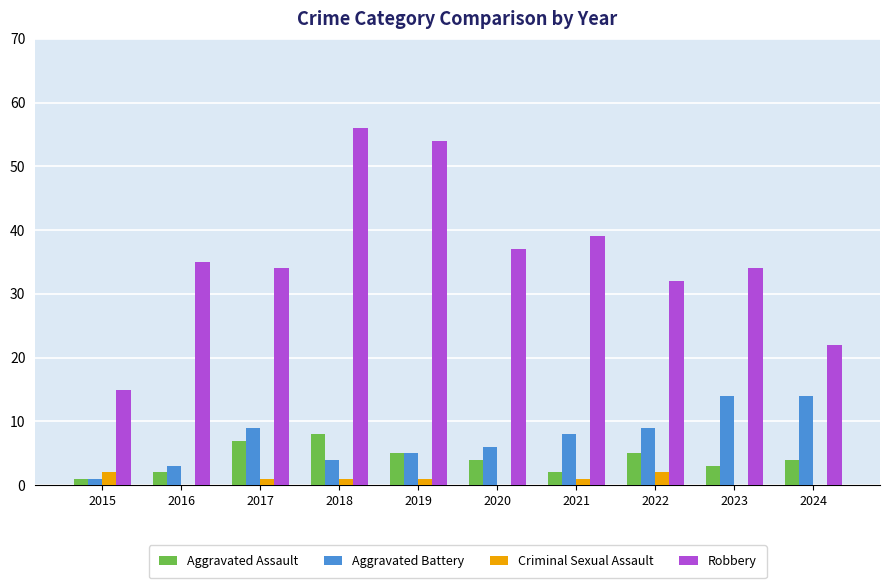

Is it true that Aggravated Battery equals 14 at 2023?

True